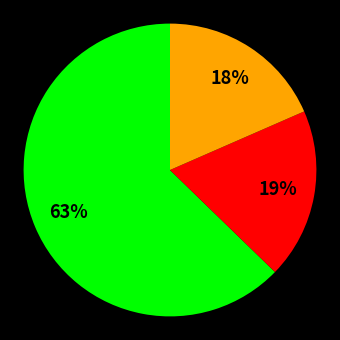

To the nearest percent, what is the average slice percentage?

33%